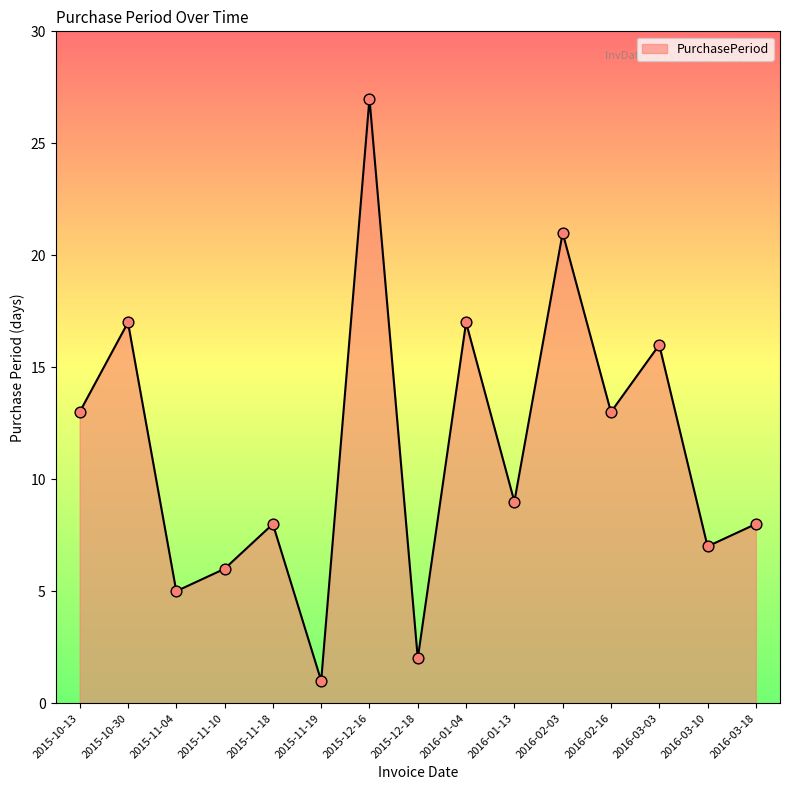

What is the ratio of the value at 2016-03-18 to the value at 2015-10-30?

0.5